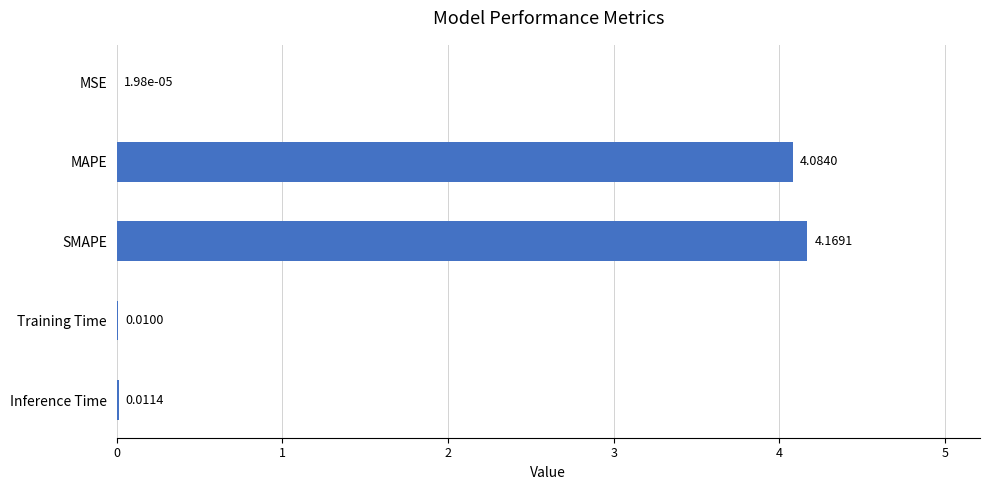

What is the change in value from SMAPE to Inference Time?

-4.2